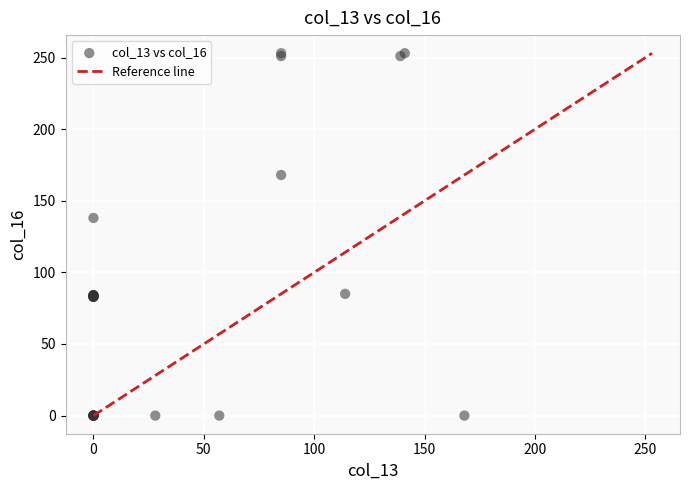

What Y value in the scatter plot is closest to 126?

138